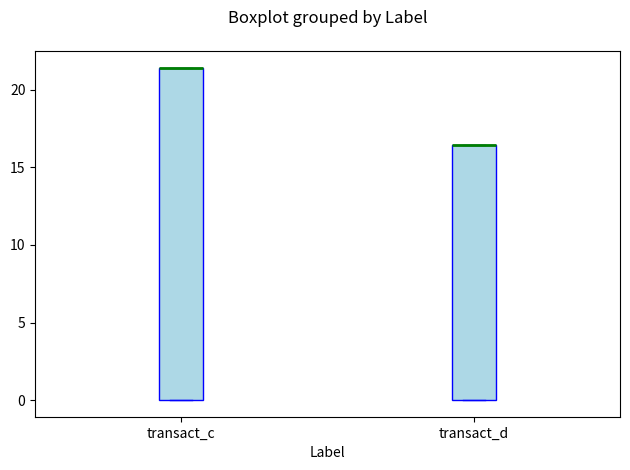

Reading left to right, transcribe this box plot: for each box, give where its median line is, the range the box spans, and where its two whiskers end, as read against the y-axis. The values are not printed on the chart, so give them approximately, as read against the axis.

transact_c: median 21.5 (drawn on the box's upper edge), box 0.0 to 21.5, whiskers 0.0 to 21.5
transact_d: median 16.5 (drawn on the box's upper edge), box 0.0 to 16.5, whiskers 0.0 to 16.5